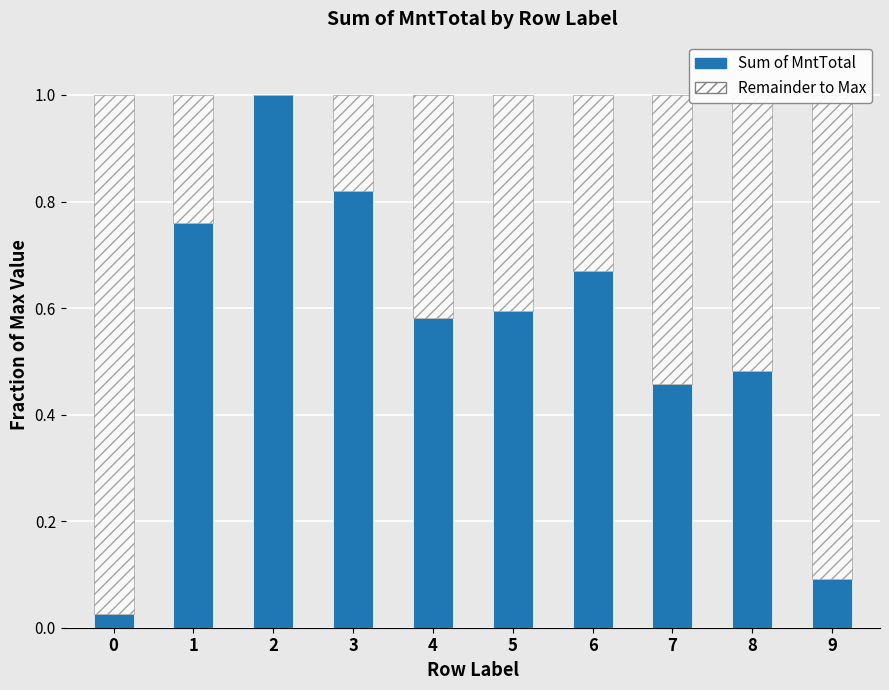

How many distinct data groups are displayed?

2